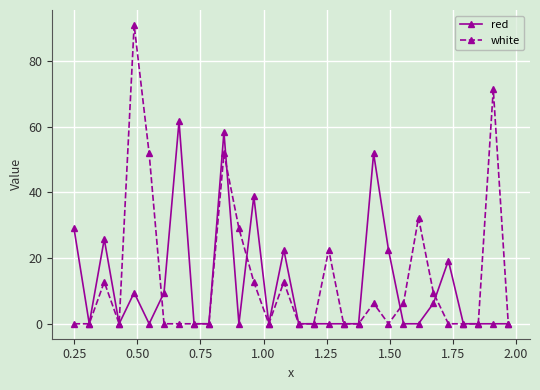

True or false: red and white cross at least once.

True